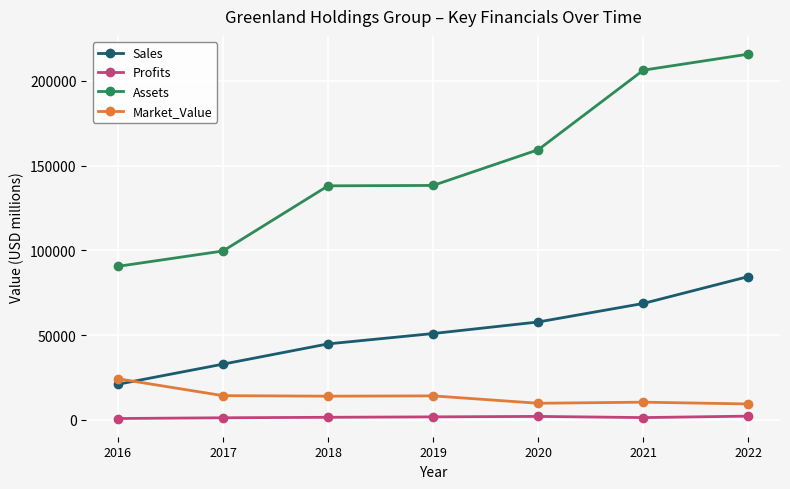

At 2022, list the series in order from largest to smallest.

Assets, Sales, Market_Value, Profits